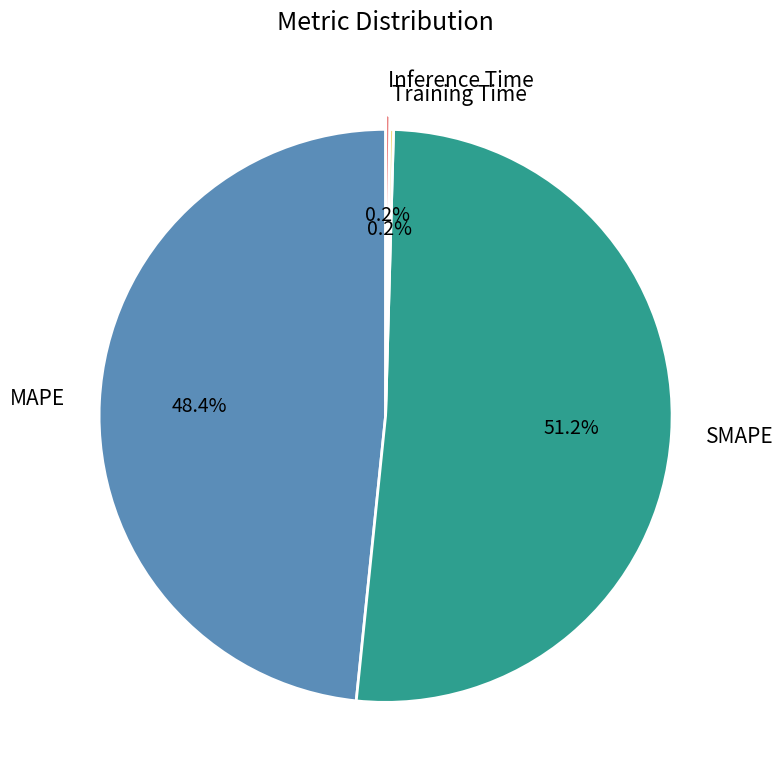

Is there a majority slice in this chart?

Yes